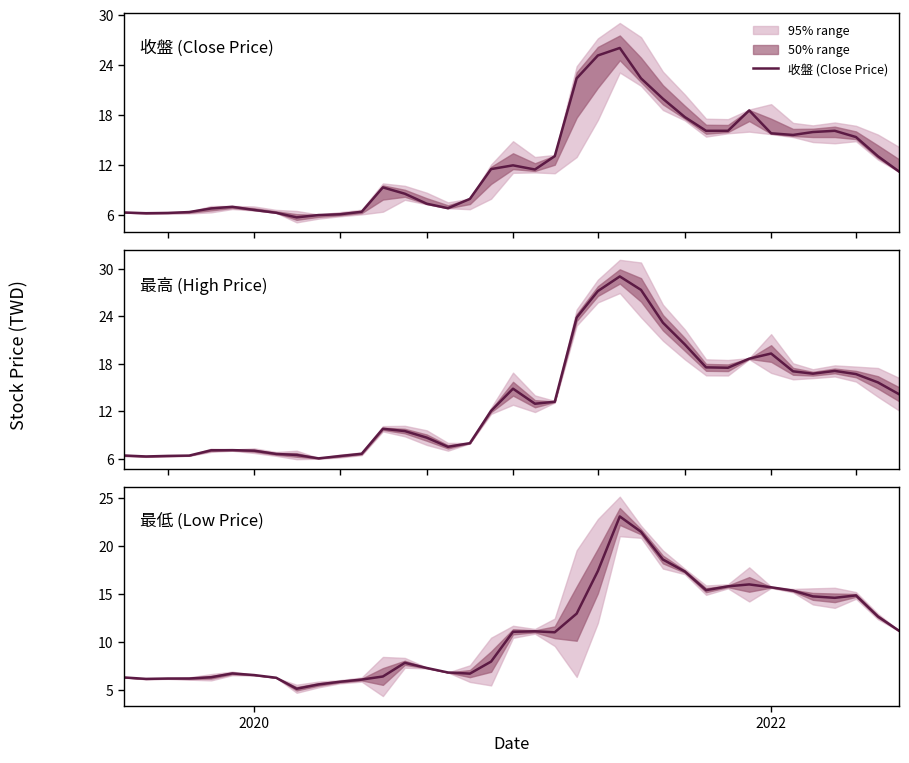

Which series has the largest range (max minus min)?

最高 (High Price)